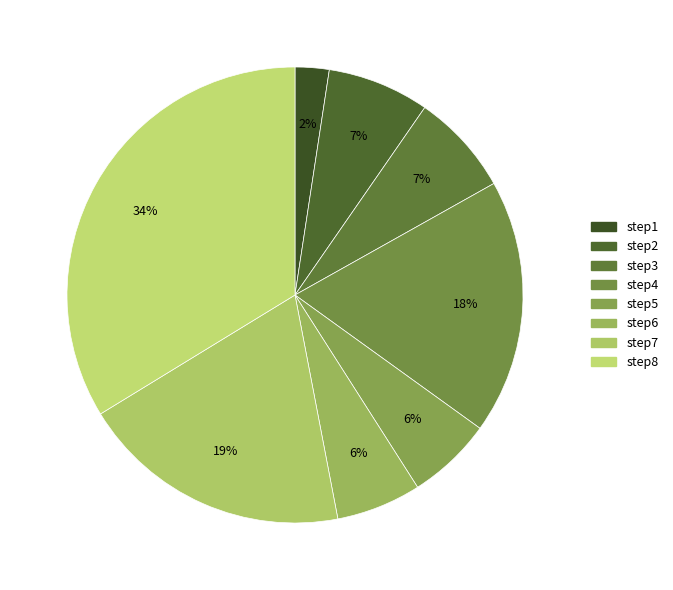

To the nearest percent, what percentage of the pie is step6?

6%